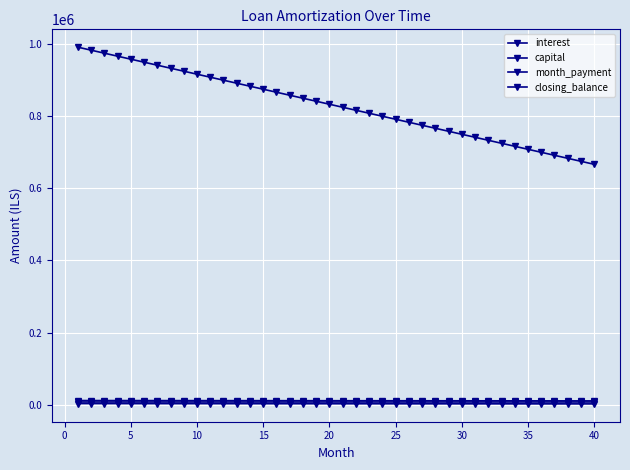

True or false: month_payment and interest cross at least once.

False